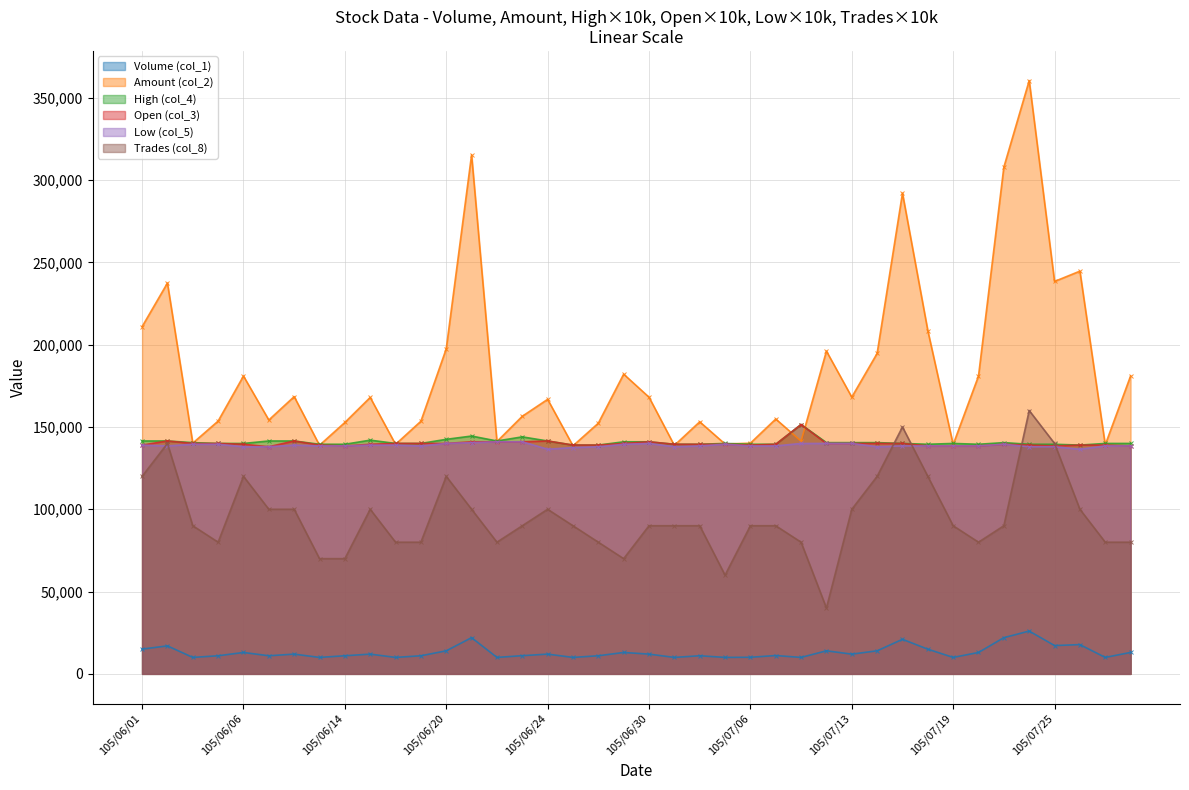

Reading left to right, list all the values displayed in this chart.

Volume (col_1): 105/06/01=15050	105/06/02=17000	105/06/03=10000	105/06/04=11000	105/06/06=13000	105/06/07=11000	105/06/08=12000	105/06/13=10000	105/06/14=11000	105/06/15=12000	105/06/16=10000	105/06/17=11000	105/06/20=14000	105/06/21=22000	105/06/22=10000	105/06/23=11050	105/06/24=12000	105/06/27=10001	105/06/28=11000	105/06/29=13000	105/06/30=12000	105/07/01=10000	105/07/04=11000	105/07/05=10000	105/07/06=10088	105/07/07=11132	105/07/11=10000	105/07/12=14000	105/07/13=12000	105/07/14=14000	105/07/15=21000	105/07/18=15000	105/07/19=10000	105/07/20=13000	105/07/21=22000	105/07/22=26008	105/07/25=17200	105/07/26=17780	105/07/27=10000	105/07/28=13017
Amount (col_2): 105/06/01=210952	105/06/02=237450	105/06/03=140200	105/06/04=153600	105/06/06=180950	105/06/07=154250	105/06/08=168450	105/06/13=138900	105/06/14=152750	105/06/15=167950	105/06/16=139450	105/06/17=153500	105/06/20=197500	105/06/21=315350	105/06/22=141150	105/06/23=156505	105/06/24=166800	105/06/27=138563	105/06/28=152300	105/06/29=182100	105/06/30=168100	105/07/01=138800	105/07/04=153150	105/07/05=139650	105/07/06=140168	105/07/07=154841	105/07/11=141400	105/07/12=196100	105/07/13=168150	105/07/14=194700	105/07/15=292050	105/07/18=208550	105/07/19=139350	105/07/20=180950	105/07/21=307900	105/07/22=360461	105/07/25=238430	105/07/26=244686	105/07/27=139150	105/07/28=180985
High (col_4): 105/06/01=141500	105/06/02=141500	105/06/03=140500	105/06/04=140000	105/06/06=140000	105/06/07=141500	105/06/08=141500	105/06/13=139500	105/06/14=139500	105/06/15=142000	105/06/16=140000	105/06/17=140000	105/06/20=142500	105/06/21=144500	105/06/22=141500	105/06/23=144000	105/06/24=141500	105/06/27=139000	105/06/28=139000	105/06/29=141000	105/06/30=141000	105/07/01=139500	105/07/04=139500	105/07/05=140000	105/07/06=139500	105/07/07=139500	105/07/11=151500	105/07/12=140500	105/07/13=140500	105/07/14=140500	105/07/15=140000	105/07/18=139500	105/07/19=140000	105/07/20=139500	105/07/21=140500	105/07/22=139500	105/07/25=139500	105/07/26=139000	105/07/27=140000	105/07/28=140000
Open (col_3): 105/06/01=139000	105/06/02=141500	105/06/03=140000	105/06/04=140000	105/06/06=139500	105/06/07=138000	105/06/08=141500	105/06/13=139000	105/06/14=138500	105/06/15=139500	105/06/16=140000	105/06/17=140000	105/06/20=140000	105/06/21=141000	105/06/22=141000	105/06/23=141000	105/06/24=141500	105/06/27=139000	105/06/28=139000	105/06/29=140000	105/06/30=141000	105/07/01=139500	105/07/04=139500	105/07/05=139500	105/07/06=139000	105/07/07=139500	105/07/11=151500	105/07/12=140000	105/07/13=140000	105/07/14=140000	105/07/15=140000	105/07/18=138500	105/07/19=138500	105/07/20=138500	105/07/21=139500	105/07/22=139000	105/07/25=138500	105/07/26=139000	105/07/27=139000	105/07/28=138500
Low (col_5): 105/06/01=139000	105/06/02=138500	105/06/03=139500	105/06/04=139500	105/06/06=138000	105/06/07=138000	105/06/08=139000	105/06/13=138500	105/06/14=138500	105/06/15=139000	105/06/16=139000	105/06/17=138500	105/06/20=140000	105/06/21=140500	105/06/22=141000	105/06/23=141000	105/06/24=136500	105/06/27=137500	105/06/28=138000	105/06/29=139500	105/06/30=140000	105/07/01=138000	105/07/04=138500	105/07/05=139500	105/07/06=138500	105/07/07=138500	105/07/11=140000	105/07/12=140000	105/07/13=140000	105/07/14=138000	105/07/15=138500	105/07/18=138500	105/07/19=138500	105/07/20=138500	105/07/21=139500	105/07/22=138000	105/07/25=138000	105/07/26=136500	105/07/27=138500	105/07/28=138500
Trades (col_8): 105/06/01=120000	105/06/02=140000	105/06/03=90000	105/06/04=80000	105/06/06=120000	105/06/07=100000	105/06/08=100000	105/06/13=70000	105/06/14=70000	105/06/15=100000	105/06/16=80000	105/06/17=80000	105/06/20=120000	105/06/21=100000	105/06/22=80000	105/06/23=90000	105/06/24=100000	105/06/27=90000	105/06/28=80000	105/06/29=70000	105/06/30=90000	105/07/01=90000	105/07/04=90000	105/07/05=60000	105/07/06=90000	105/07/07=90000	105/07/11=80000	105/07/12=40000	105/07/13=100000	105/07/14=120000	105/07/15=150000	105/07/18=120000	105/07/19=90000	105/07/20=80000	105/07/21=90000	105/07/22=160000	105/07/25=140000	105/07/26=100000	105/07/27=80000	105/07/28=80000